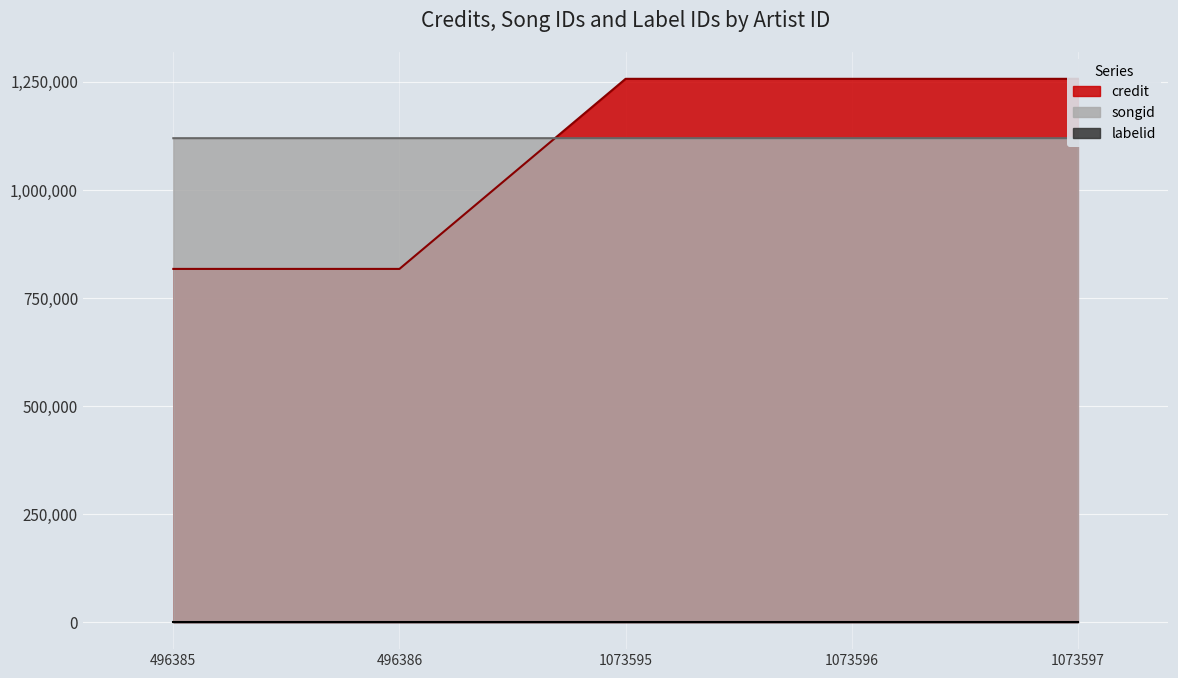

What value does the songid series have at 1073595?

1119138